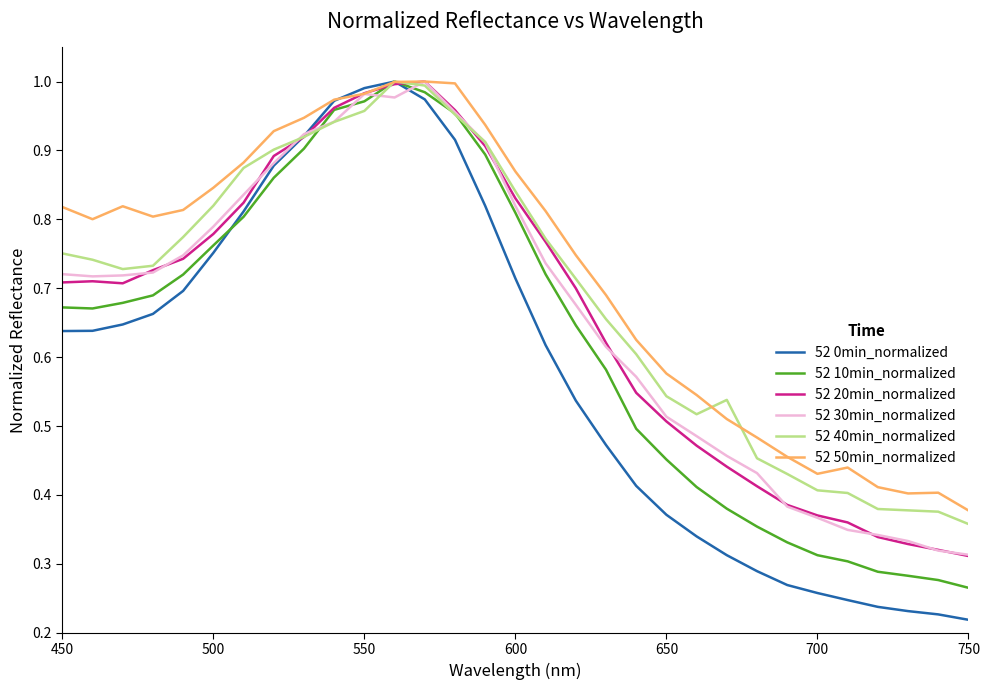

True or false: 52 30min_normalized and 52 40min_normalized intersect in this chart.

True